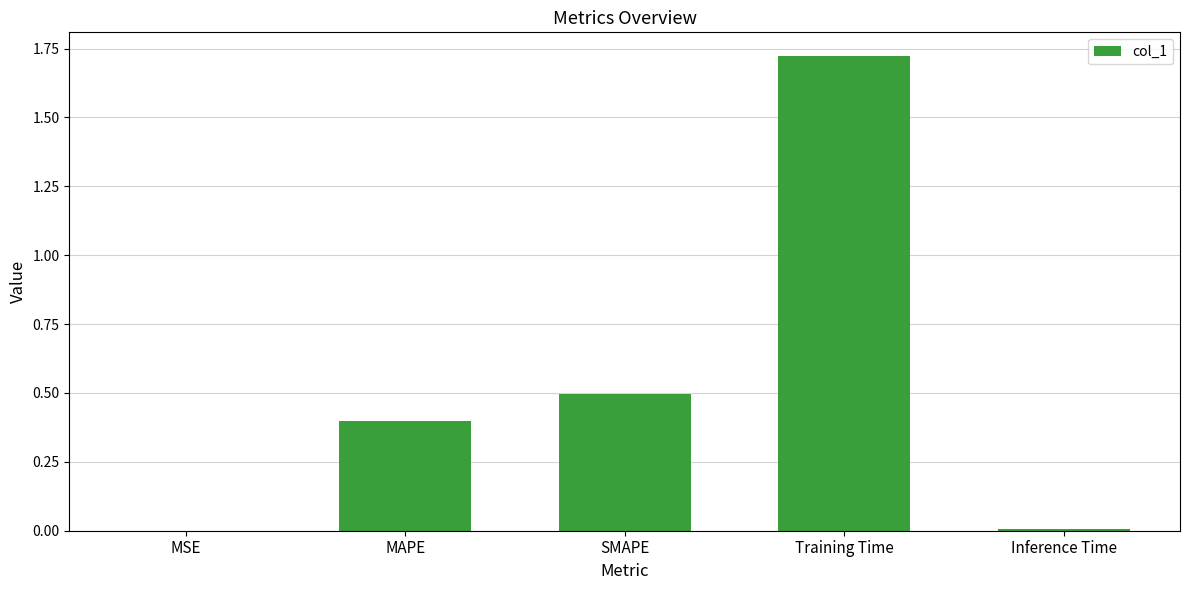

What is the approximate value at SMAPE?

0.5